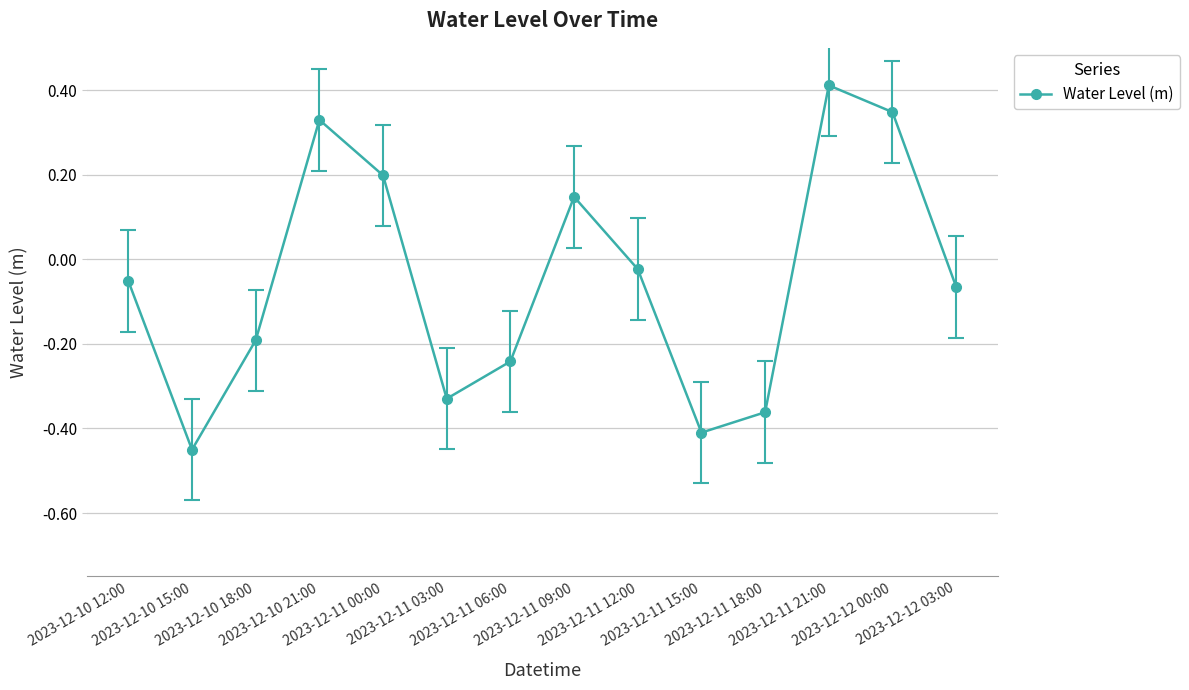

The chart shows a value of -0.0 at 2023-12-10 12:00. True or false?

False